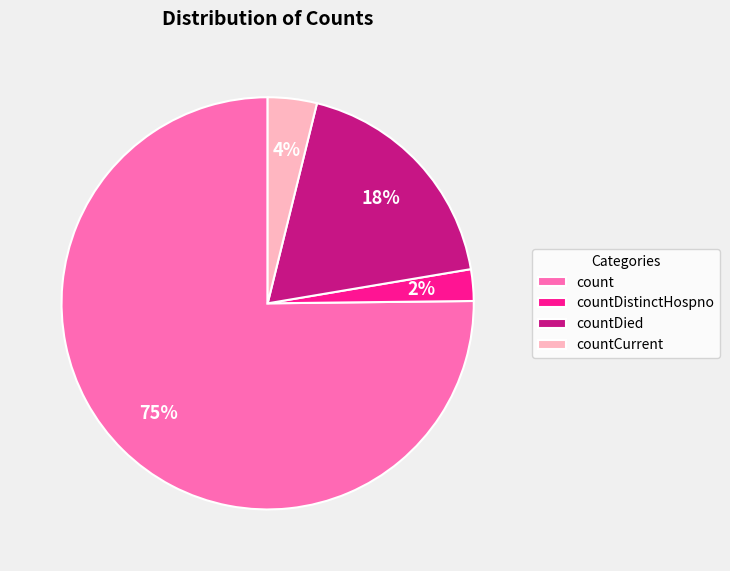

To the nearest percent, what is the average slice percentage?

25%